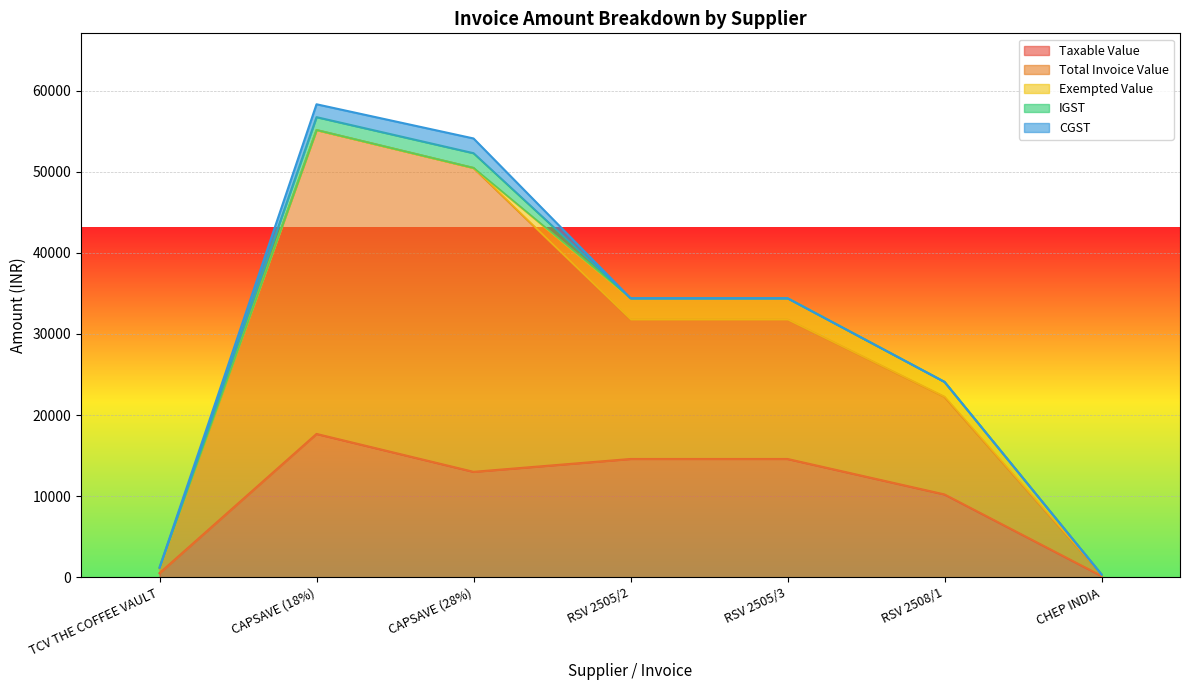

What is the difference between the second highest and second lowest values in the Taxable Value series?

14082.0